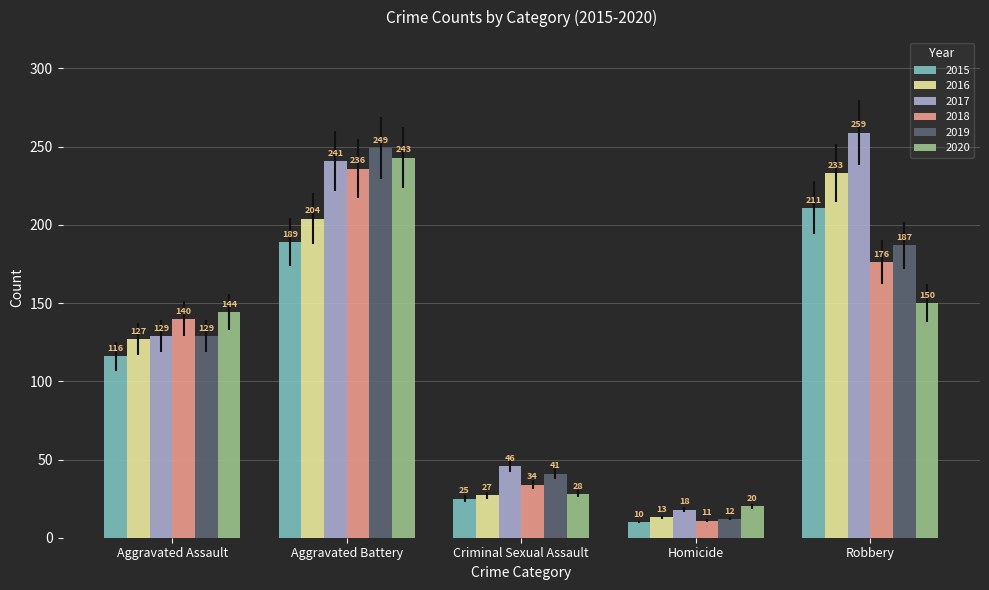

What is the approximate value of 2018 at Robbery, to the nearest 10?

180